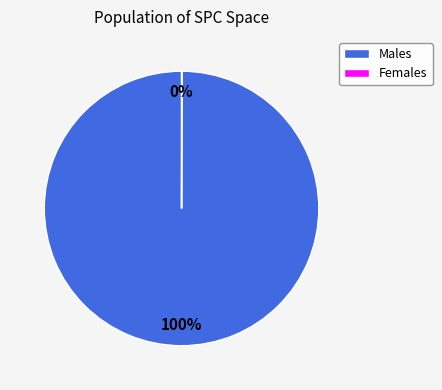

What is the largest slice in the pie chart?

Males